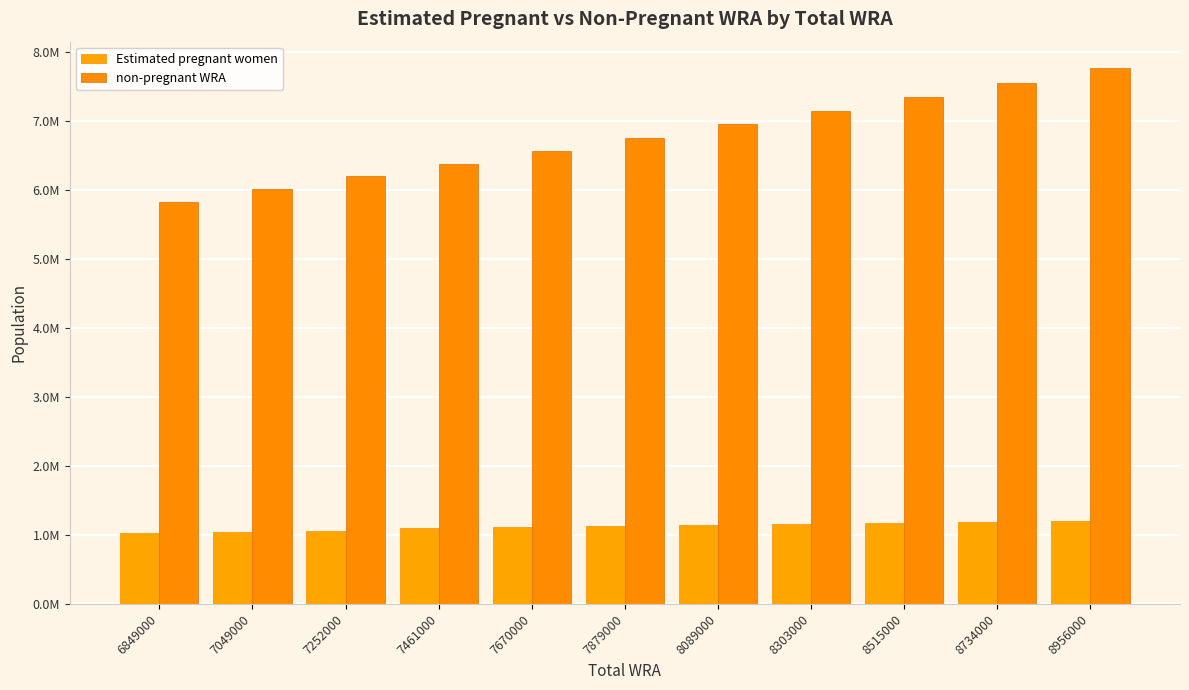

Reading left to right, list all the values displayed in this chart.

Estimated pregnant women: 1023827.9	1036697.8	1050966.7	1092440.5	1109329.3	1126072.1	1140971.7	1155581.8	1169888.6	1183775.9	1197267.2
non-pregnant WRA: 5825172.1	6012302.2	6201033.3	6368559.5	6560670.7	6752927.9	6948028.3	7147418.2	7345111.4	7550224.1	7758732.8